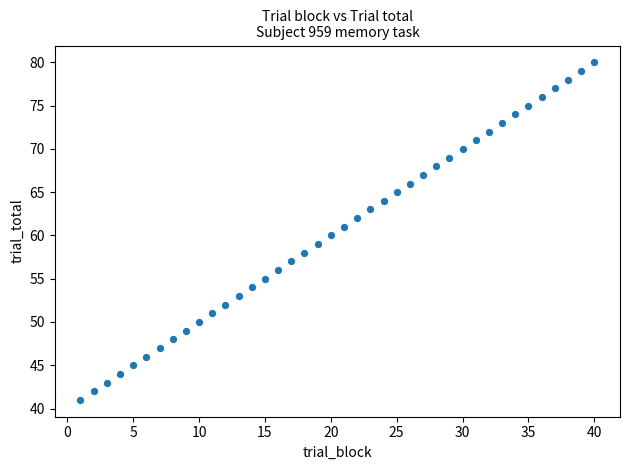

What is the range of X values (max minus min)?

39